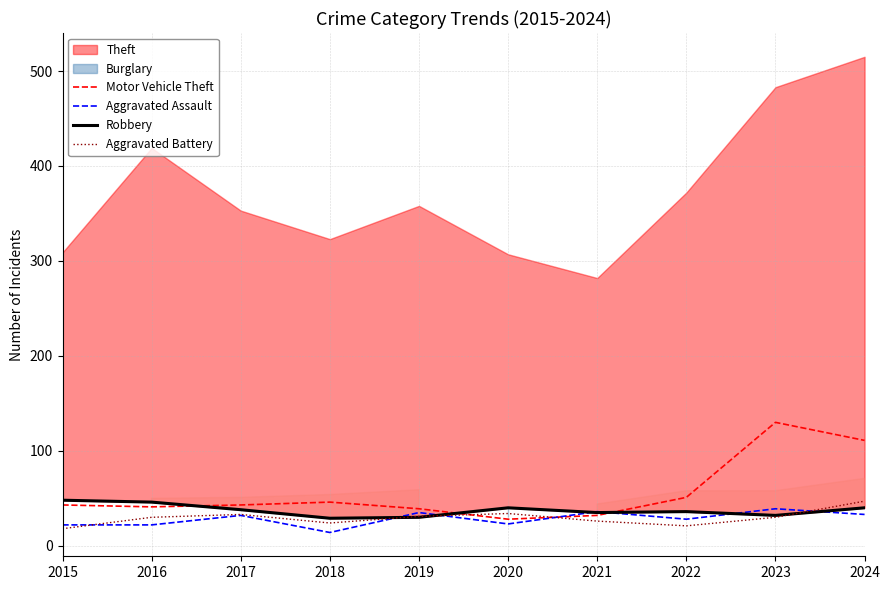

True or false: Aggravated Battery has a value of 11 at 2016.

False